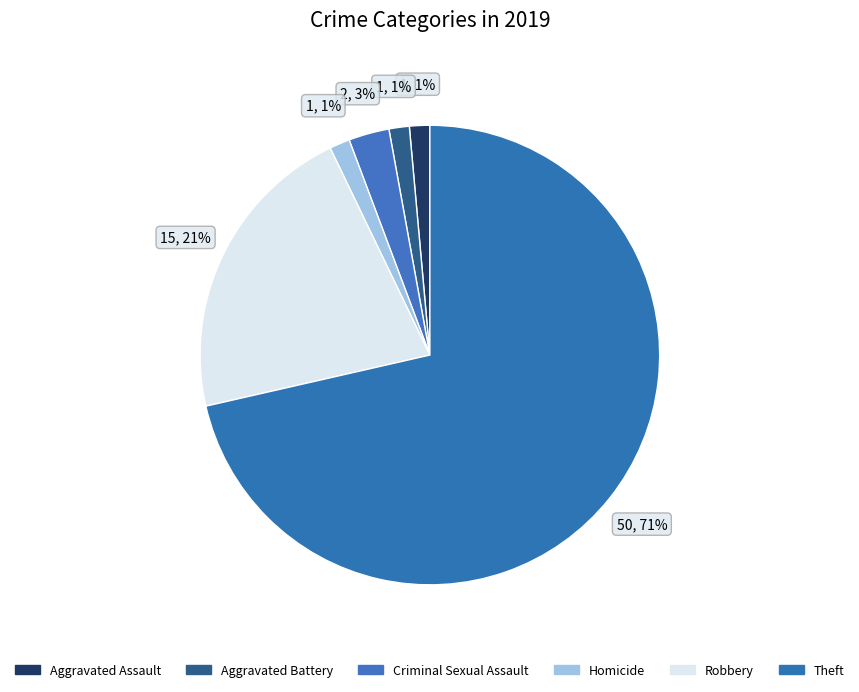

How many segments does this pie chart have?

6